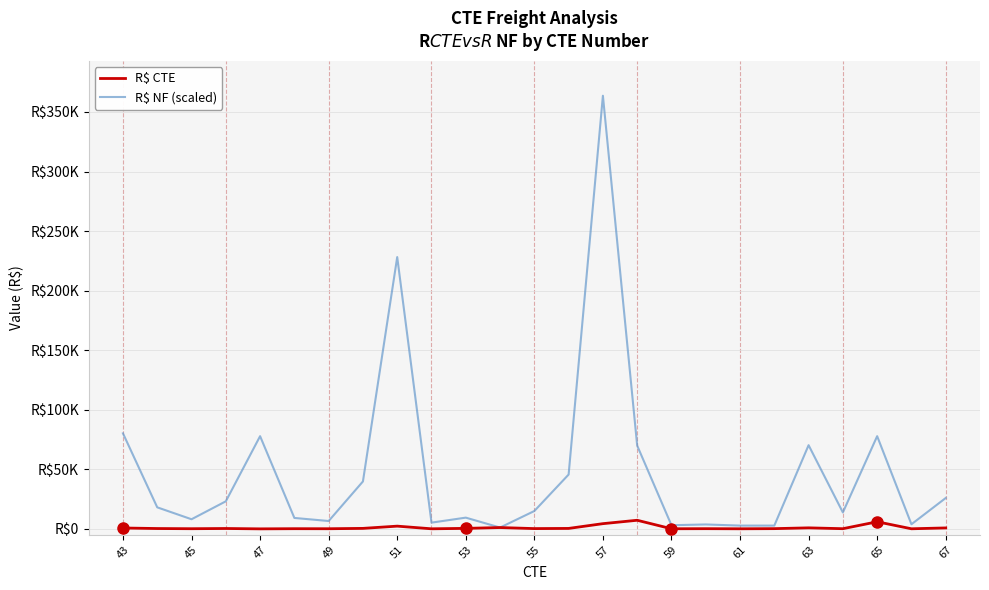

What is the difference between the maximum and second lowest values in the R$ NF (scaled) series?

360887.0